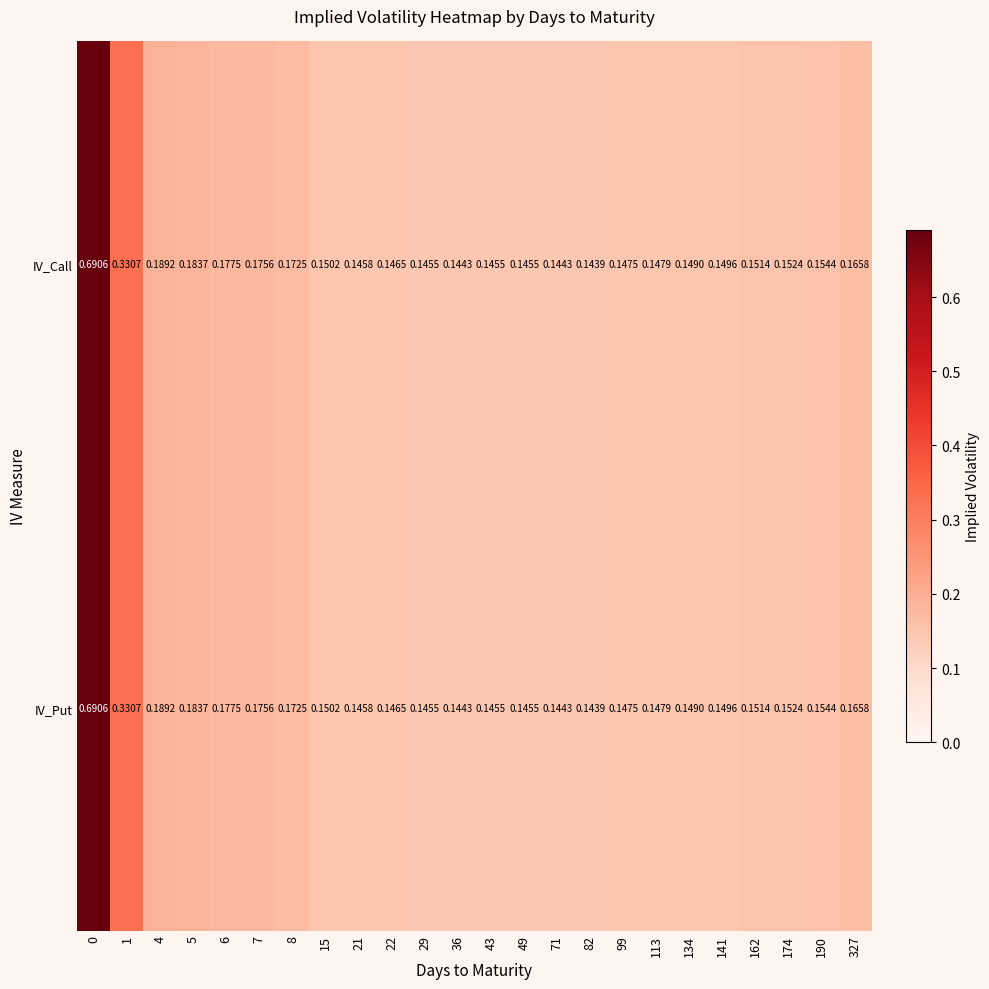

Is the value of IV_Call at 22 greater than the value of IV_Put at 82?

Yes